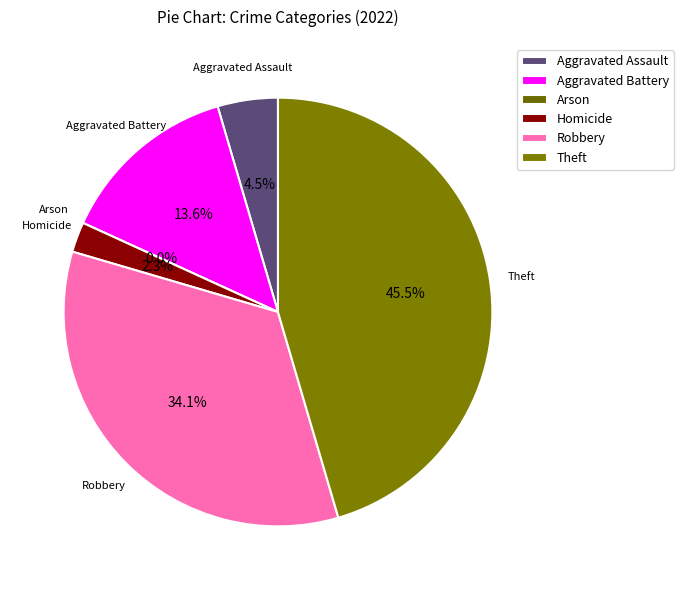

How many slices are in this pie chart?

6